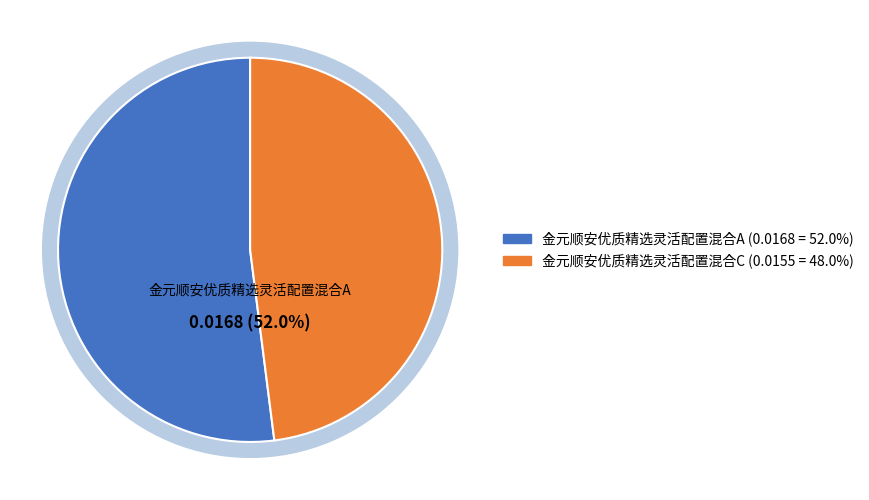

What percentage is the 金元顺安优质精选灵活配置混合C slice, to the nearest percent?

48%